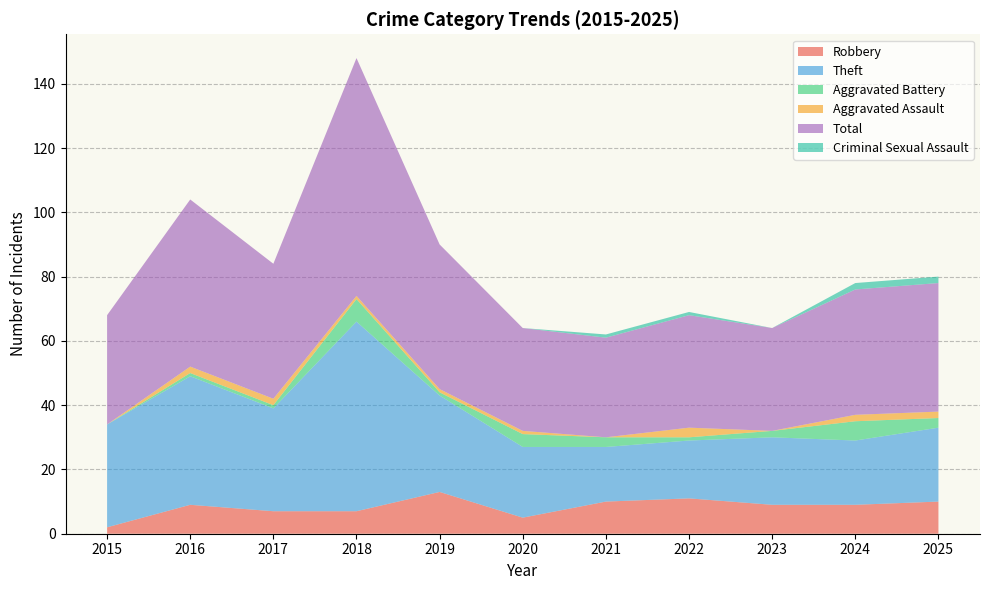

Reading left to right, list all the values displayed in this chart.

Robbery: 2015=2	2016=9	2017=7	2018=7	2019=13	2020=5	2021=10	2022=11	2023=9	2024=9	2025=10
Theft: 2015=32	2016=40	2017=32	2018=59	2019=30	2020=22	2021=17	2022=18	2023=21	2024=20	2025=23
Aggravated Battery: 2015=0	2016=1	2017=1	2018=7	2019=1	2020=4	2021=3	2022=1	2023=2	2024=6	2025=3
Aggravated Assault: 2015=0	2016=2	2017=2	2018=1	2019=1	2020=1	2021=0	2022=3	2023=0	2024=2	2025=2
Total: 2015=34	2016=52	2017=42	2018=74	2019=45	2020=32	2021=31	2022=35	2023=32	2024=39	2025=40
Criminal Sexual Assault: 2015=0	2016=0	2017=0	2018=0	2019=0	2020=0	2021=1	2022=1	2023=0	2024=2	2025=2